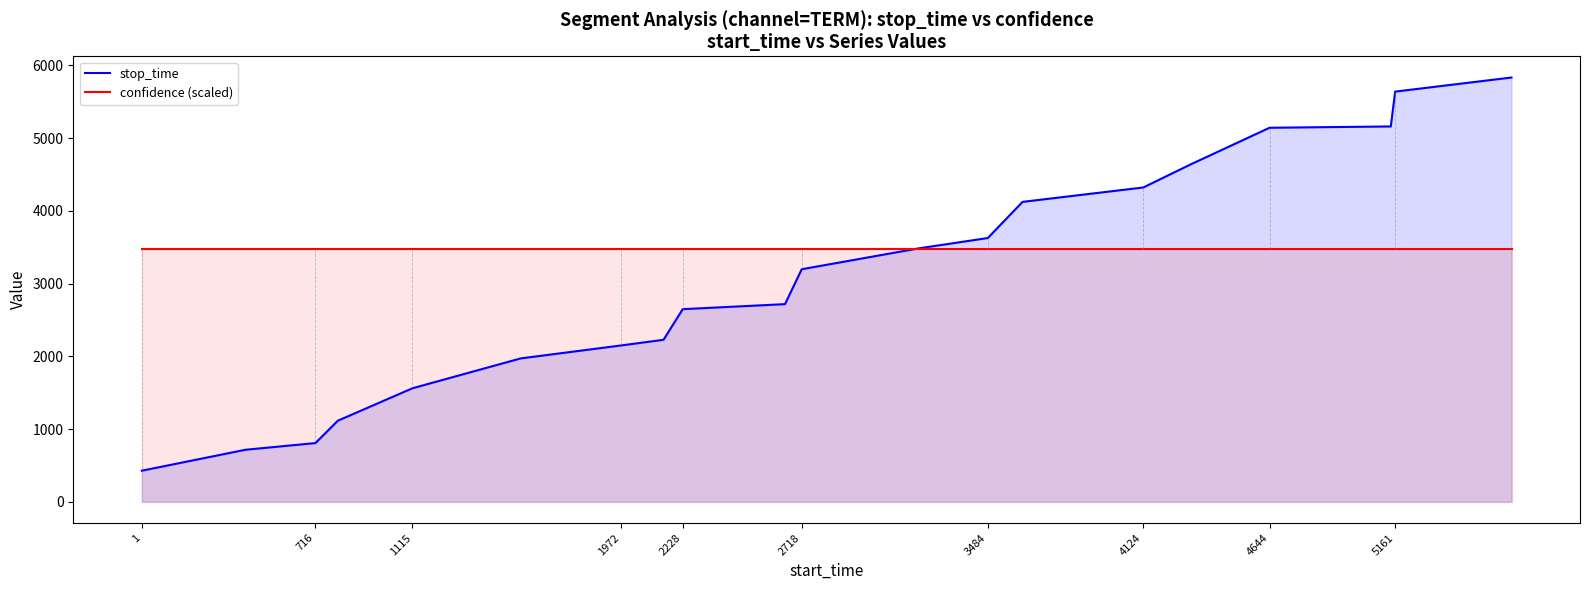

True or false: confidence (scaled) has a value of 3479.5 at 3484.

True